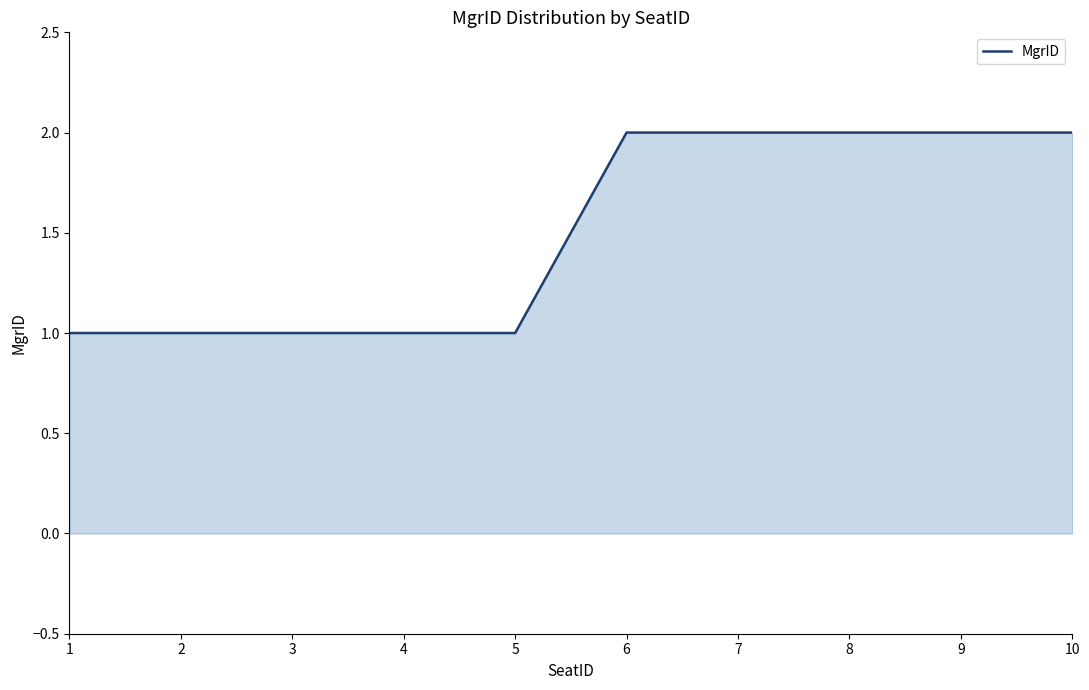

Is it true that the value at 3 is 0?

False